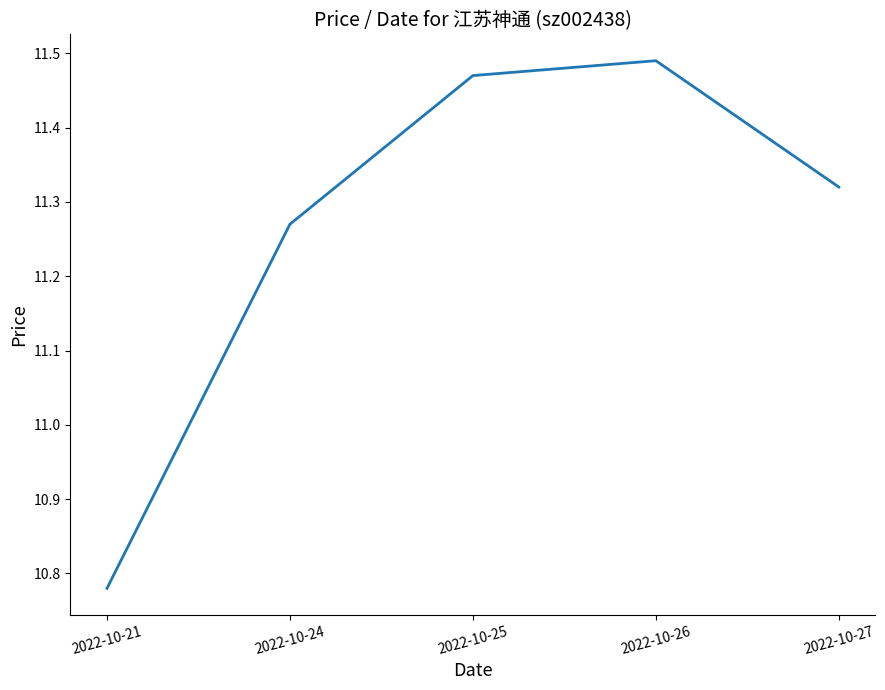

What is the change in value from 2022-10-24 to 2022-10-25?

+0.2